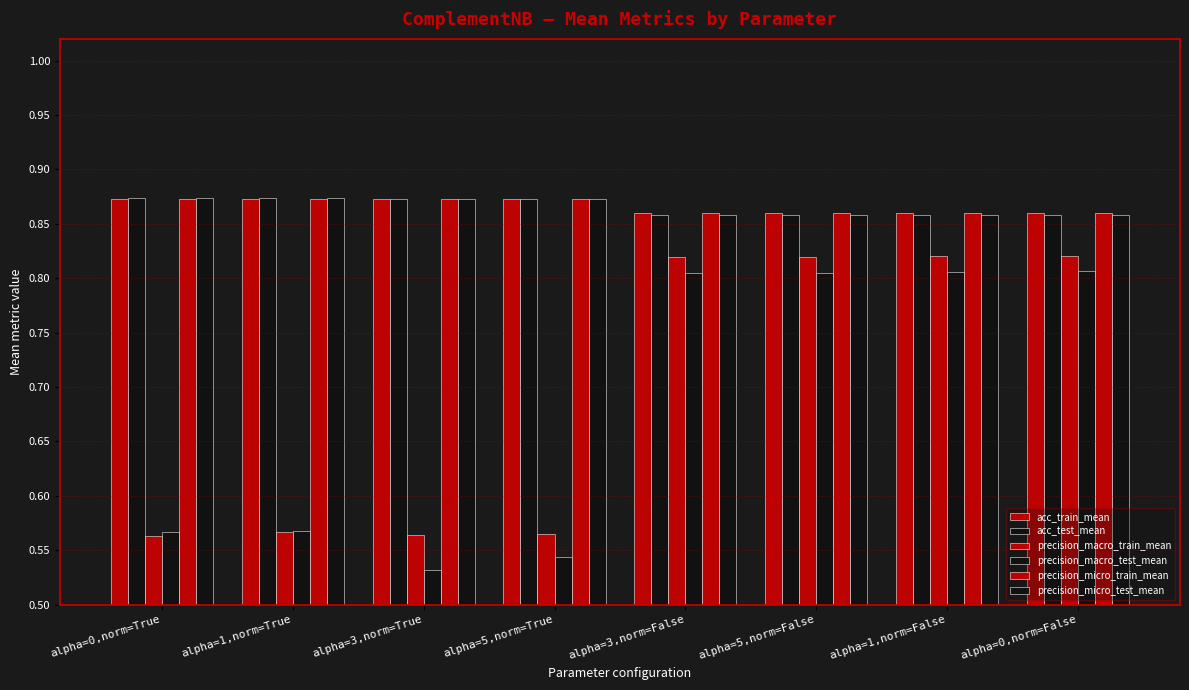

How many bars are there in each group?

6